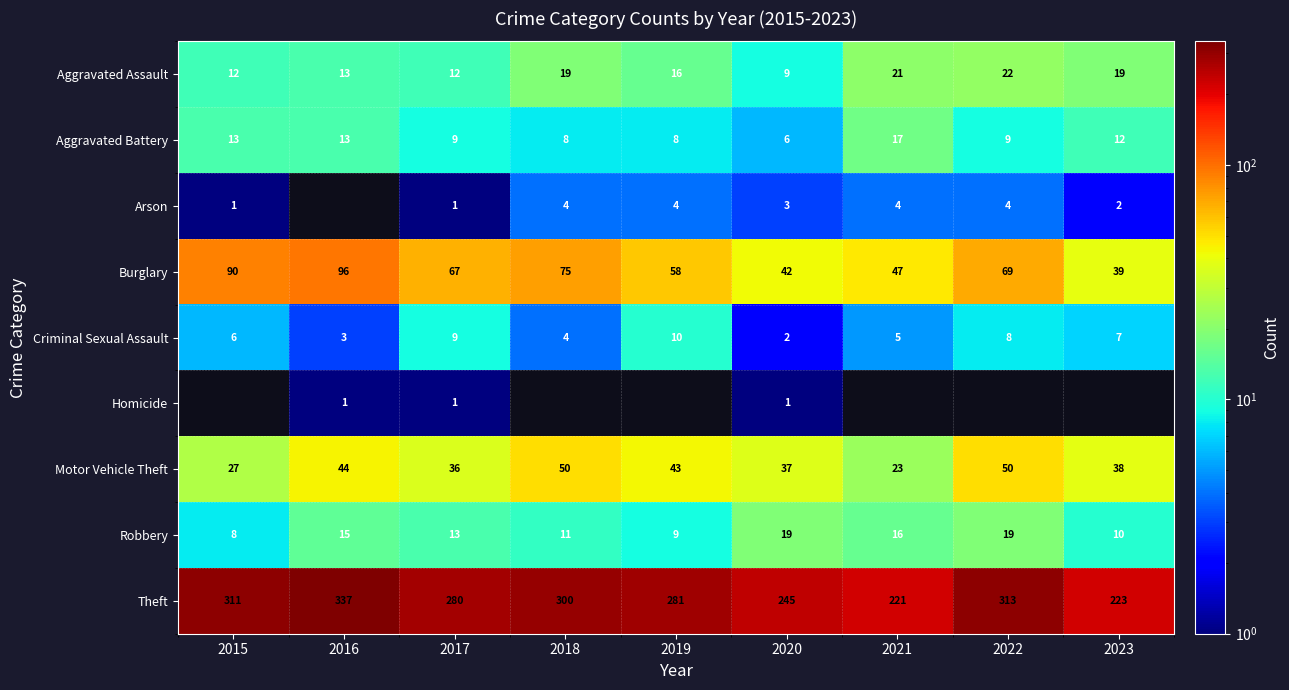

What is the average value of the Theft series?

279